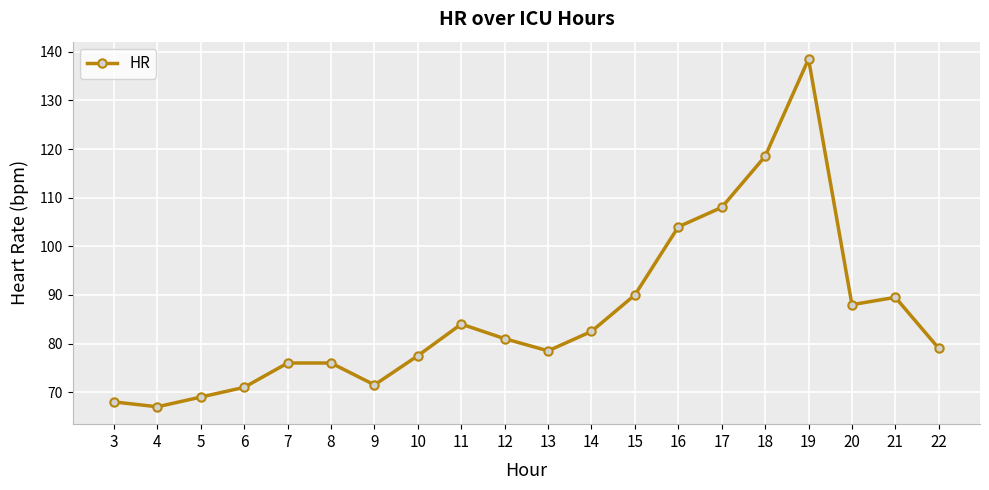

What is the value of the 1st point from the left?

68.0